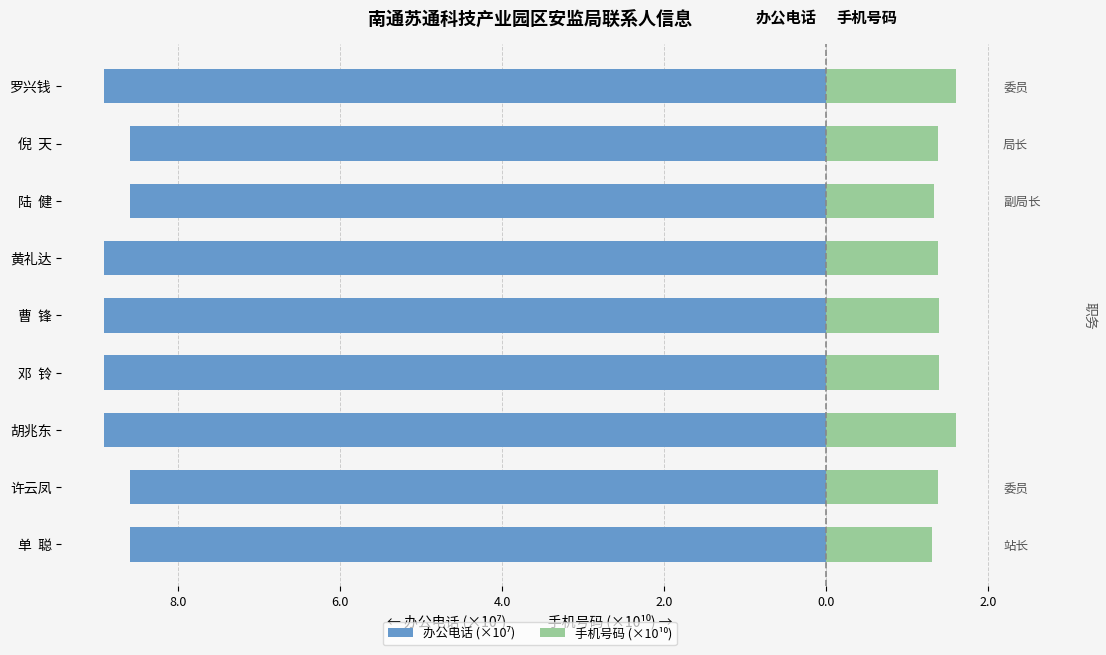

Which series has the largest total across all categories?

手机号码 (×10¹⁰)